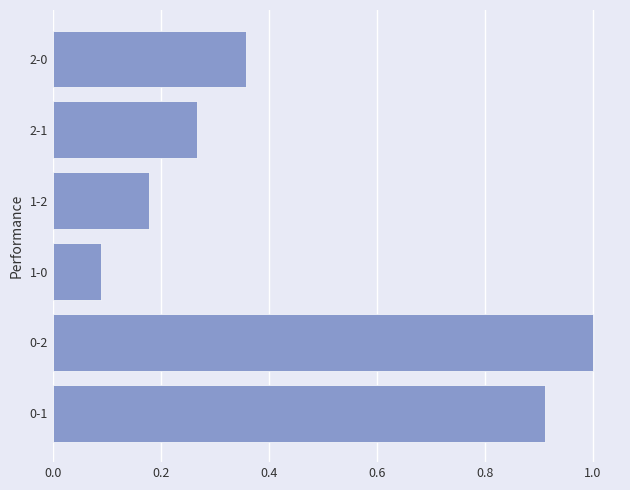

What is the average value?

0.5